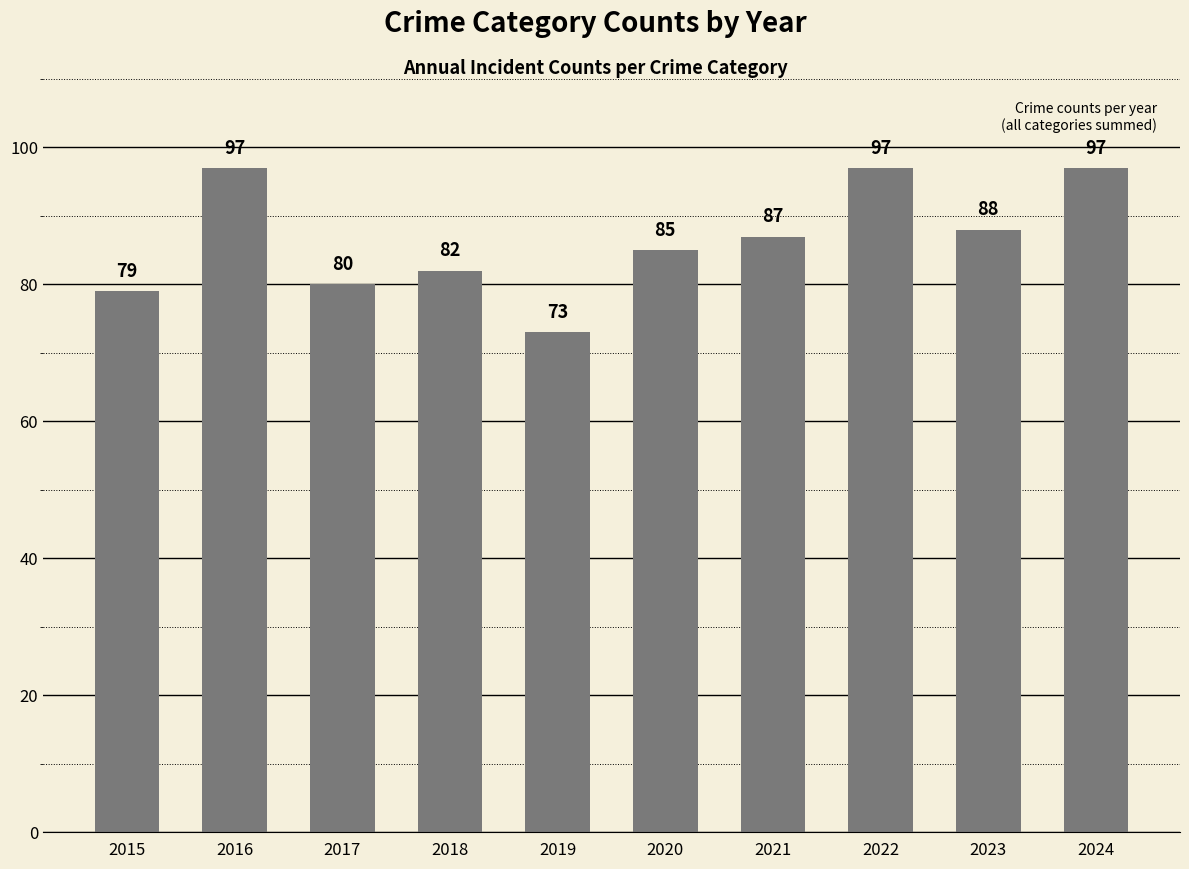

What is the smallest value displayed?

73